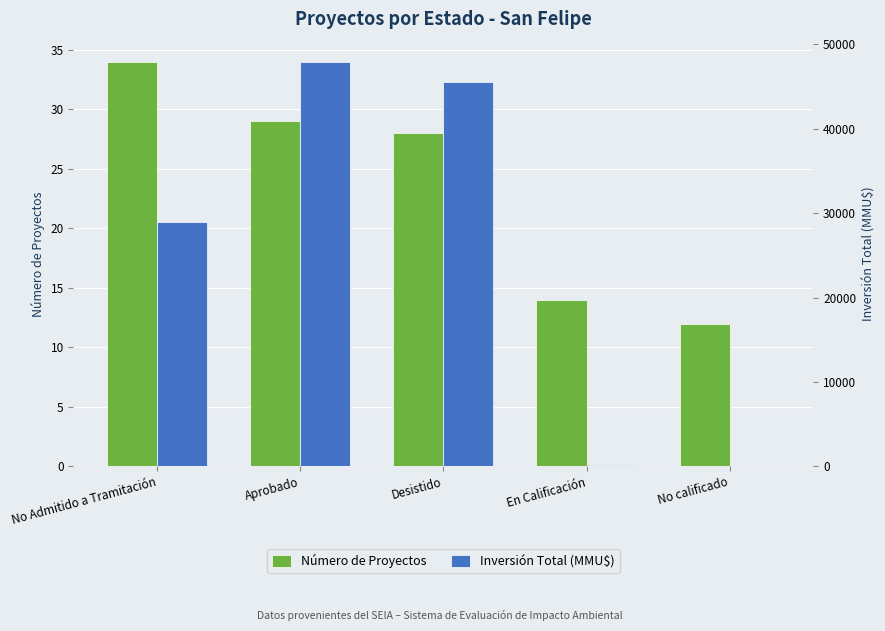

What is the label of the 3rd bar from the right?

Desistido